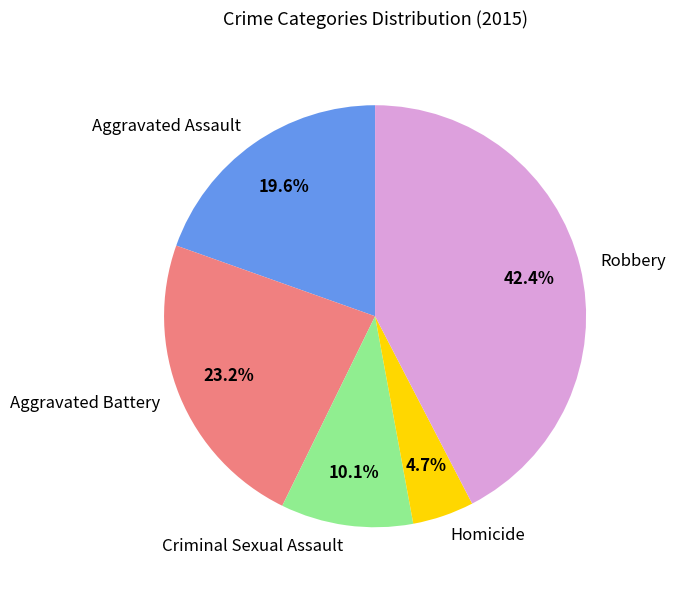

To the nearest percent, what percentage of the pie is Criminal Sexual Assault?

10%